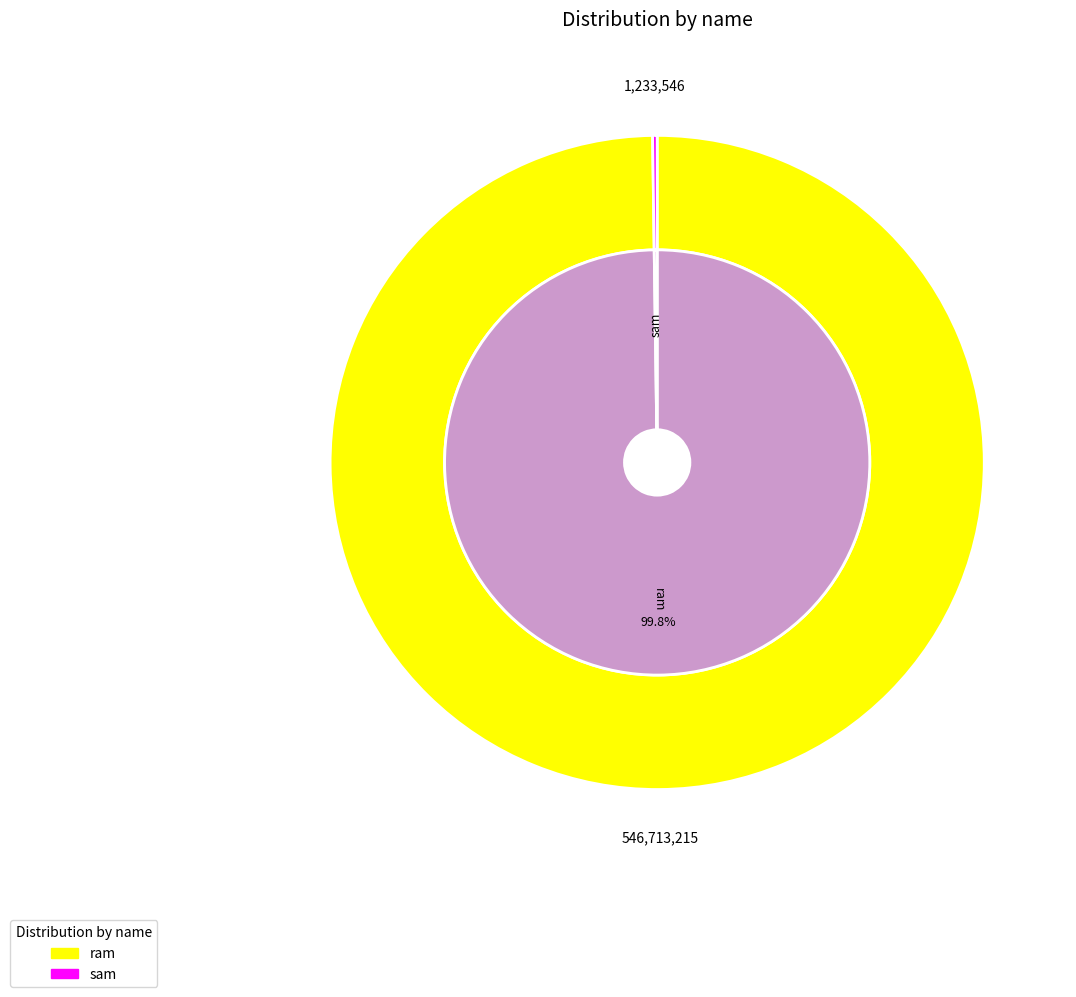

Does ram represent more than half of the total?

Yes